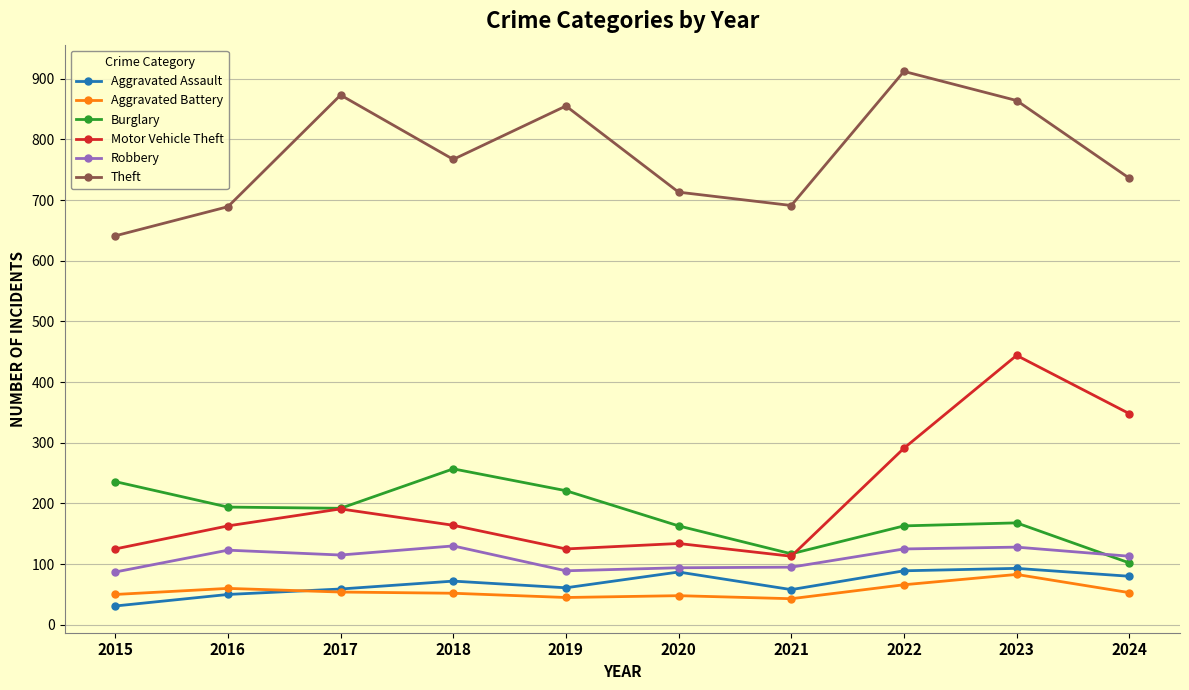

Which series has the widest spread of values?

Motor Vehicle Theft